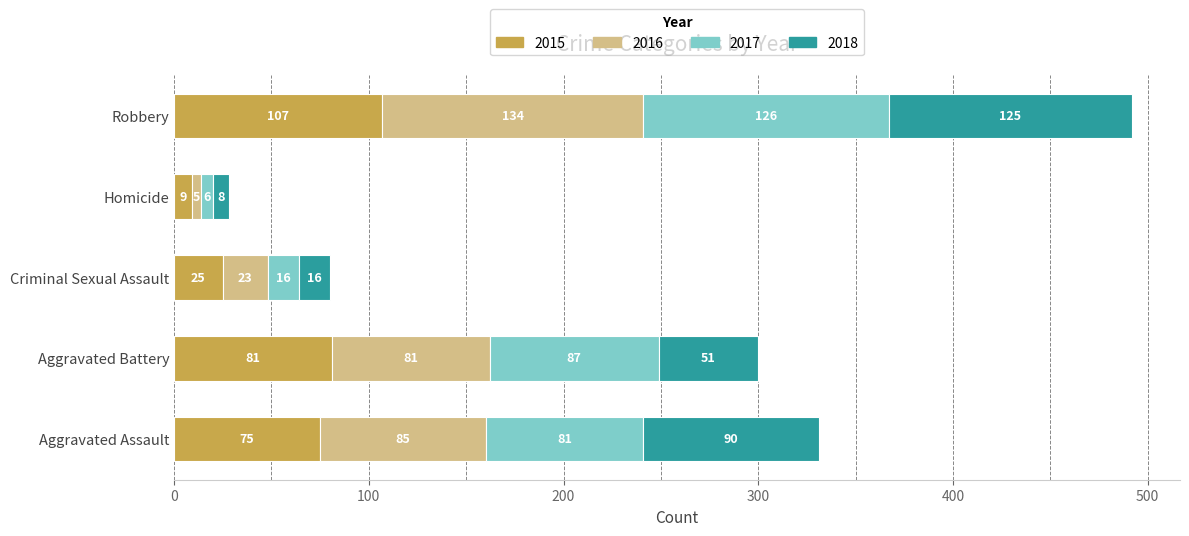

Is it true that 2015 equals 9 at Homicide?

True